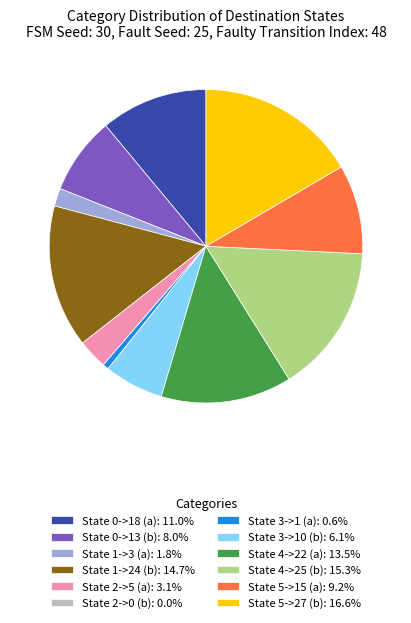

What is the ratio of the value at State 4->22 (a): 13.5% to the value at State 2->5 (a): 3.1%?

4.4